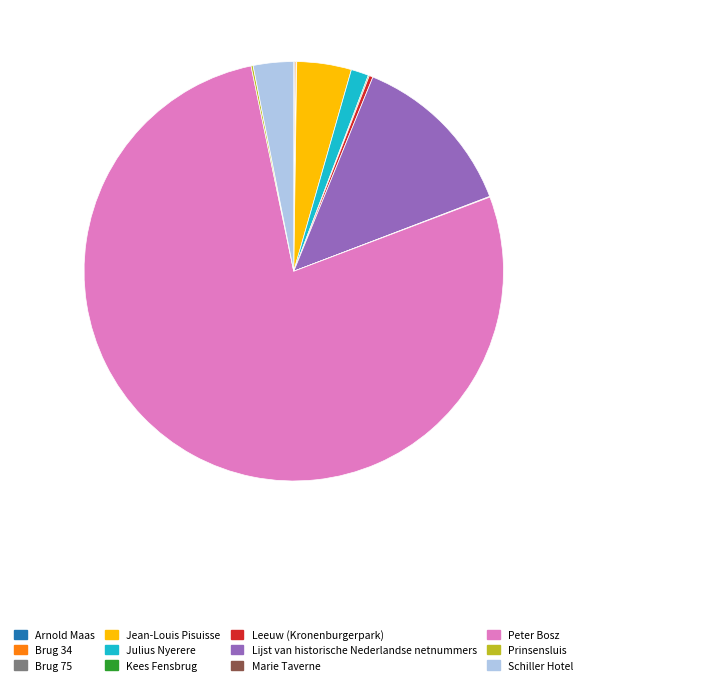

Is there a majority slice in this chart?

Yes